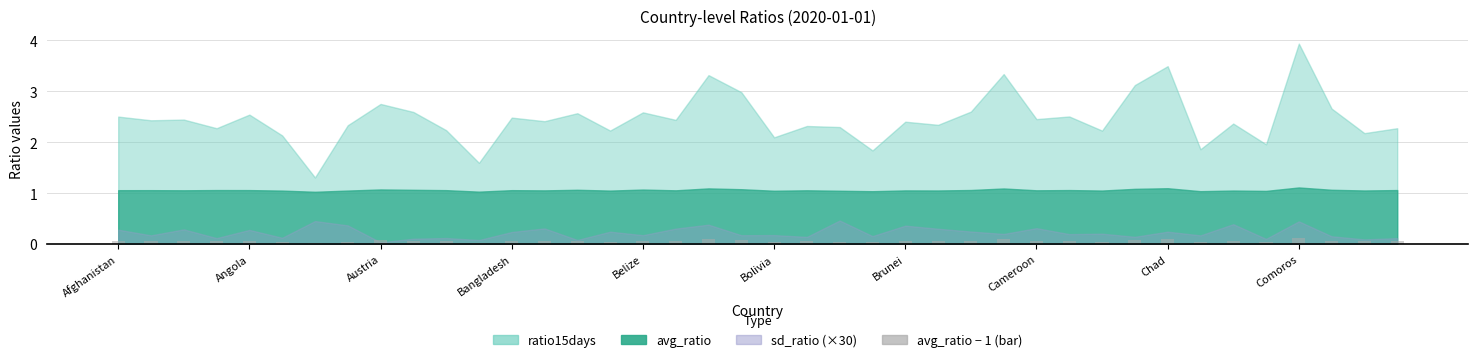

What is the sum of all values?

2.5